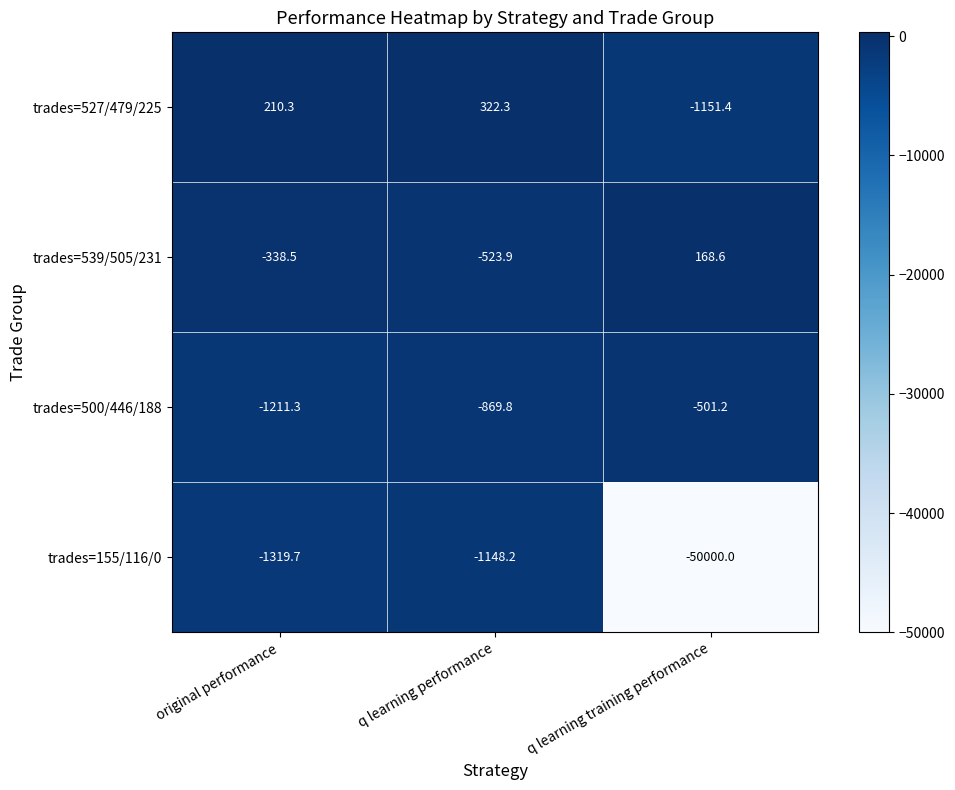

Rank the series at q learning training performance from lowest to highest value.

trades=155/116/0, trades=527/479/225, trades=500/446/188, trades=539/505/231